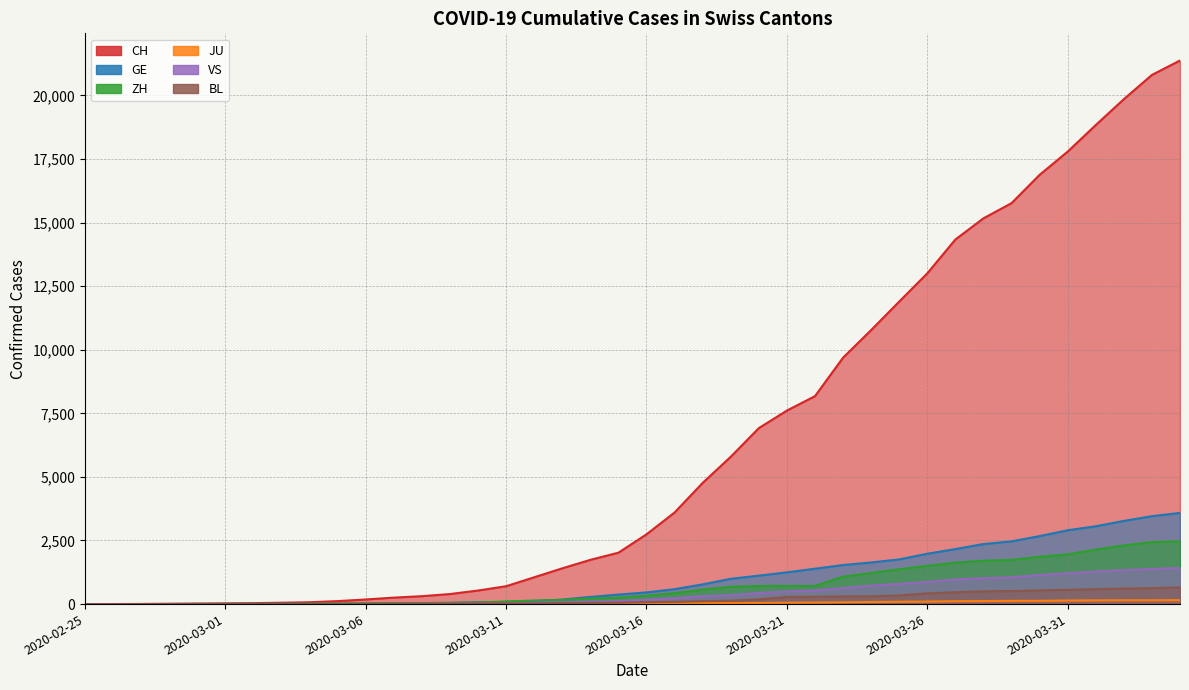

At 2020-02-28, list the series in order from largest to smallest.

CH, GE, ZH, JU, VS, BL